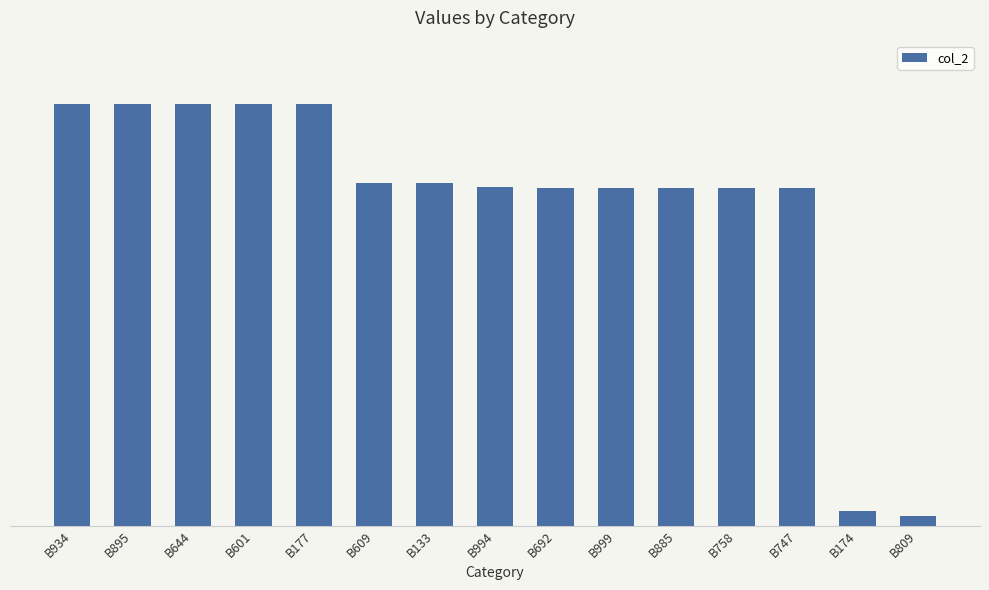

The chart shows a value of 0.5 at B177. True or false?

False